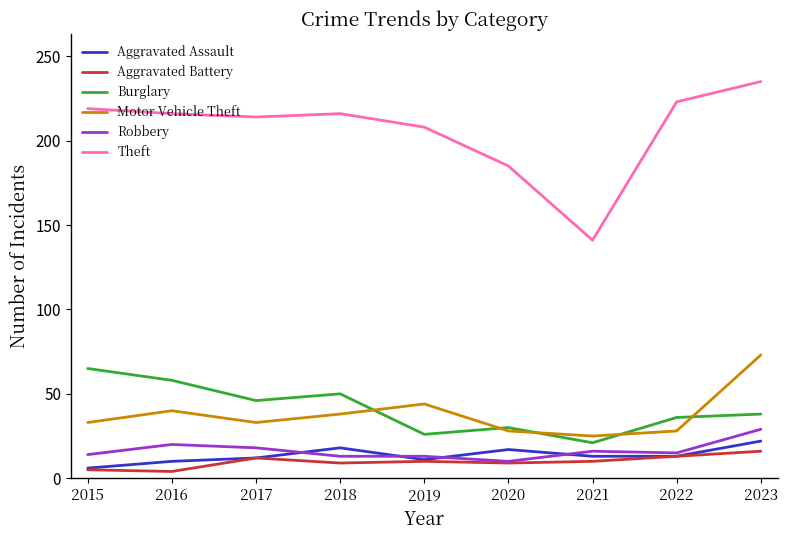

In Theft, how many points are lower than both neighbors (excluding endpoints)?

2